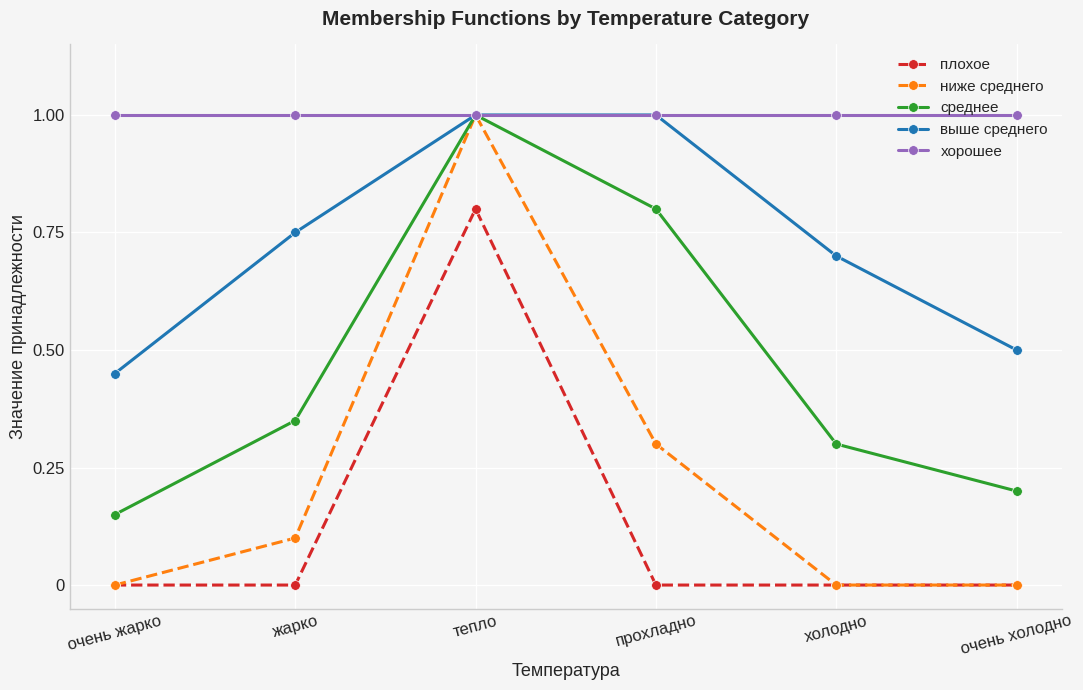

True or false: среднее has a value of 0.1 at очень холодно.

False